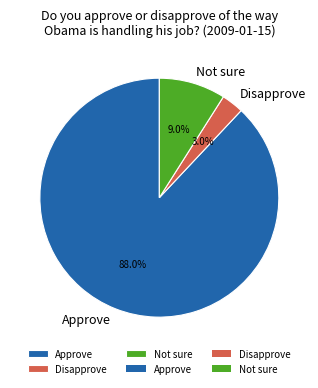

To the nearest percent, what is the difference between the Disapprove and Not sure slice percentages?

6%